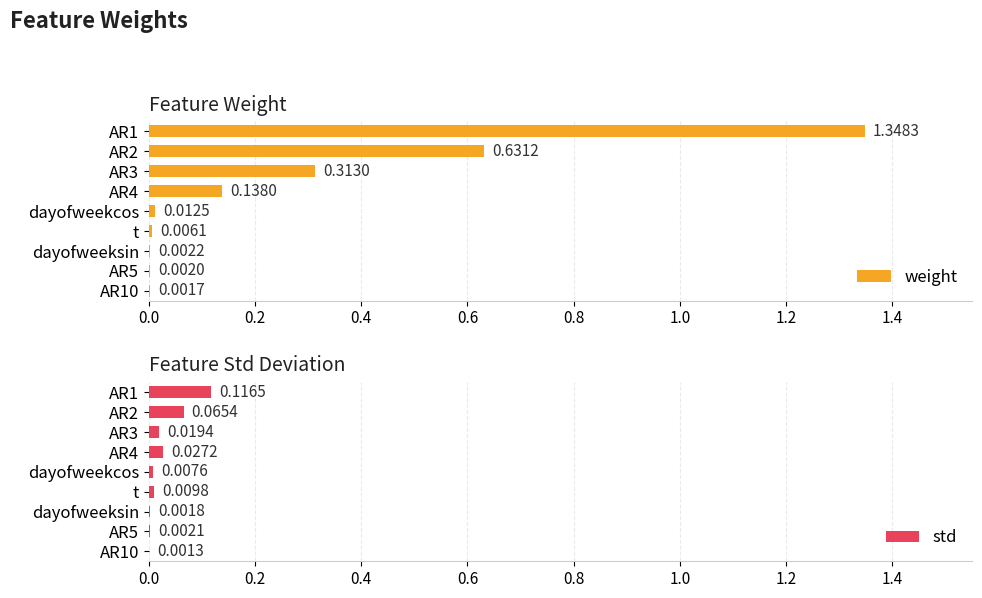

Reading left to right, transcribe all the data shown in this chart.

weight: 1.3	0.6	0.3	0.1	0.0	0.0	0.0	0.0	0.0
std: 0.1	0.1	0.0	0.0	0.0	0.0	0.0	0.0	0.0